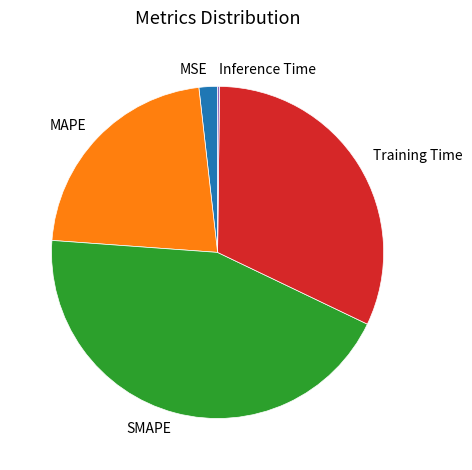

Which category has the biggest portion of the pie?

SMAPE